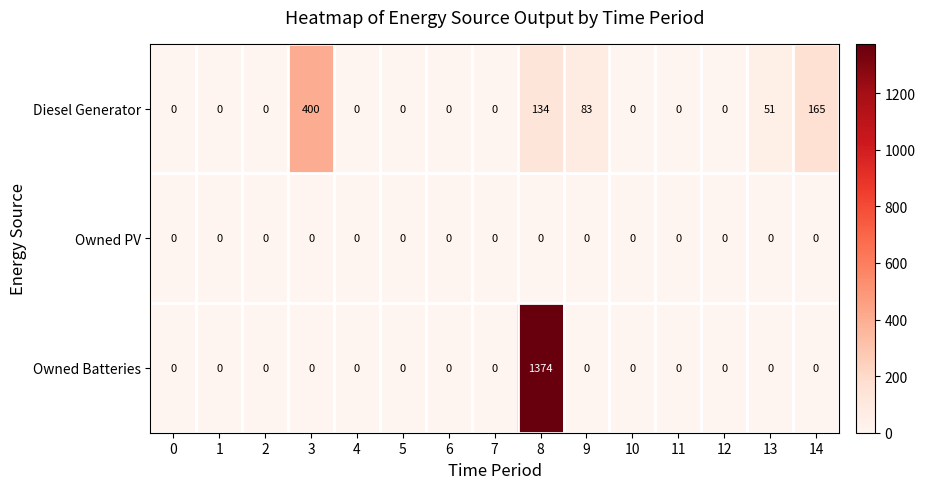

What is the sum of all Diesel Generator values?

833